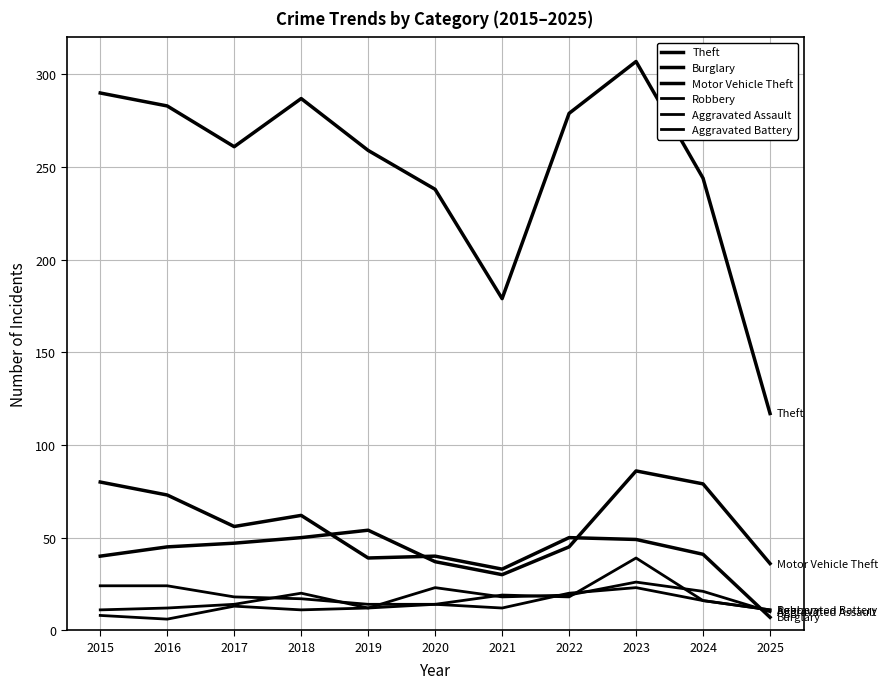

True or false: Aggravated Assault and Theft cross at least once.

False